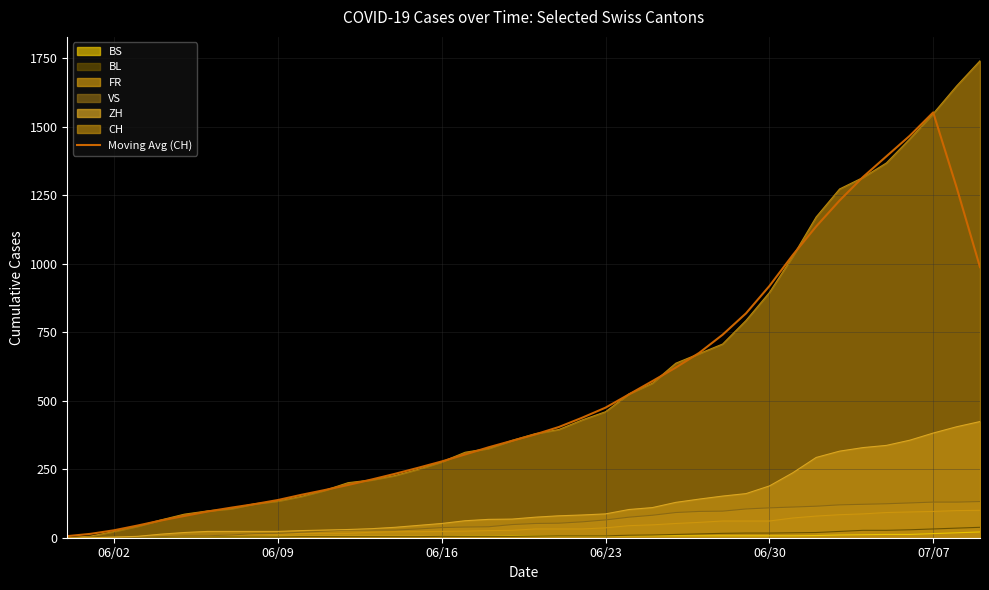

How many interior local peaks (higher than both neighbors) does the data have?

1